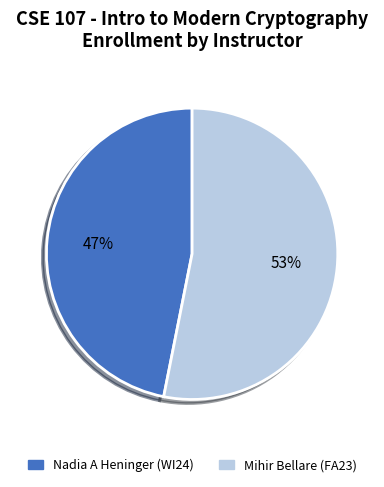

To the nearest percent, what portion does Mihir Bellare (FA23) represent?

53%